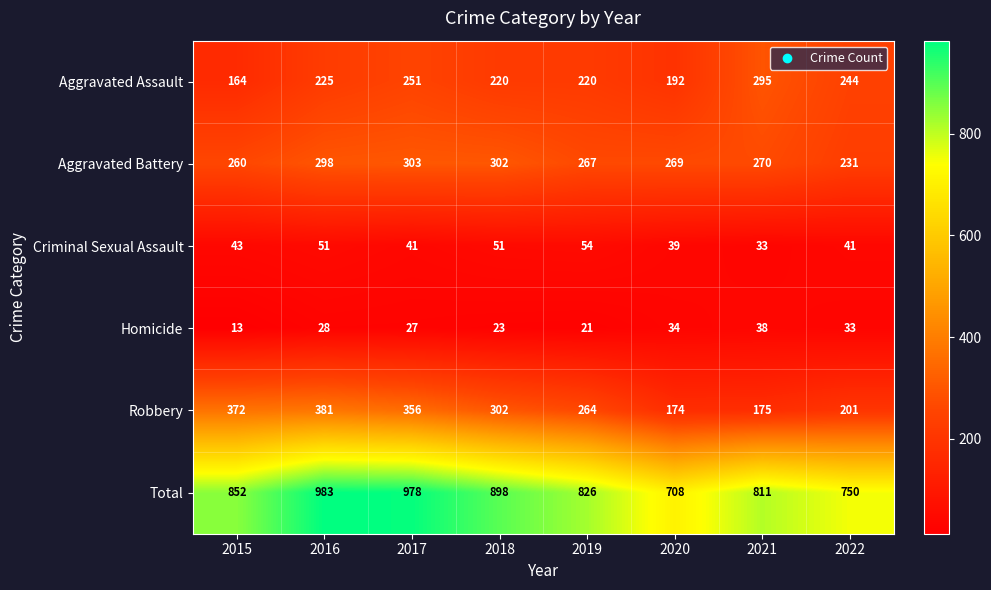

Which category has the highest value across all series?

2016